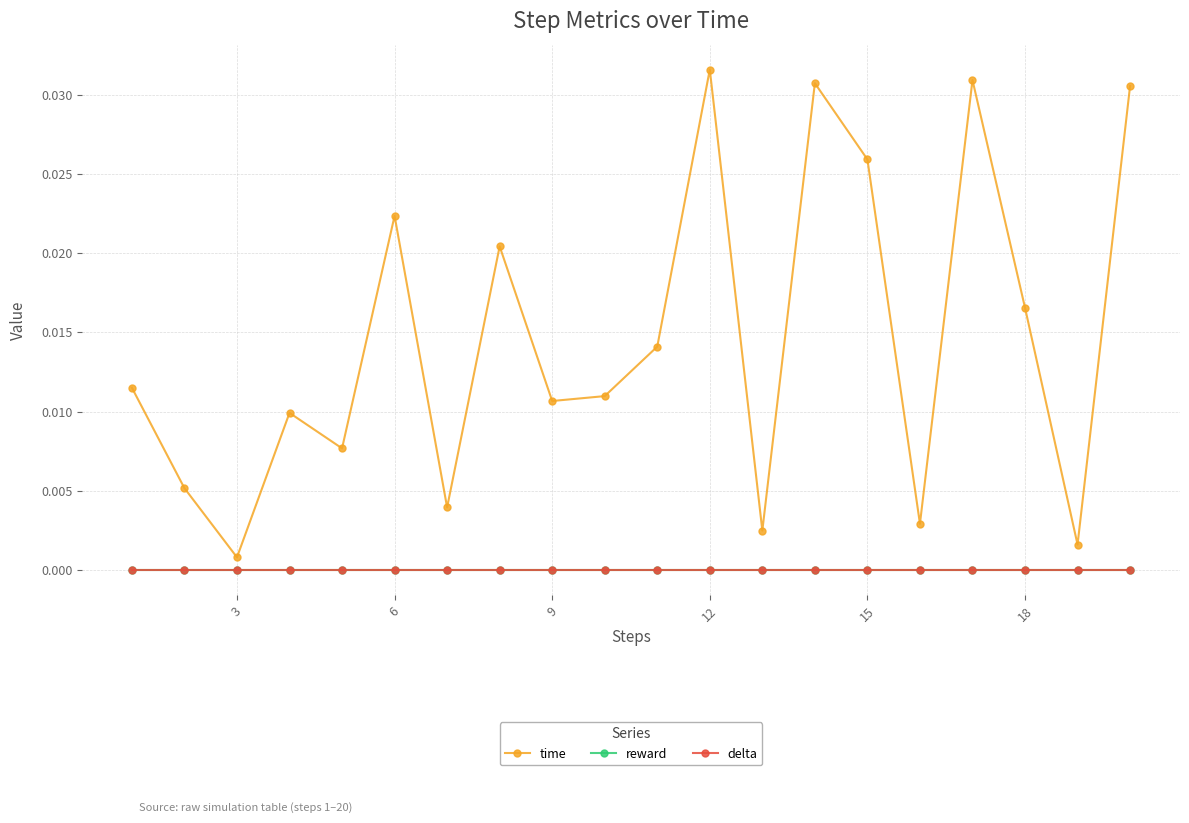

Does the chart have visible grid lines?

Yes